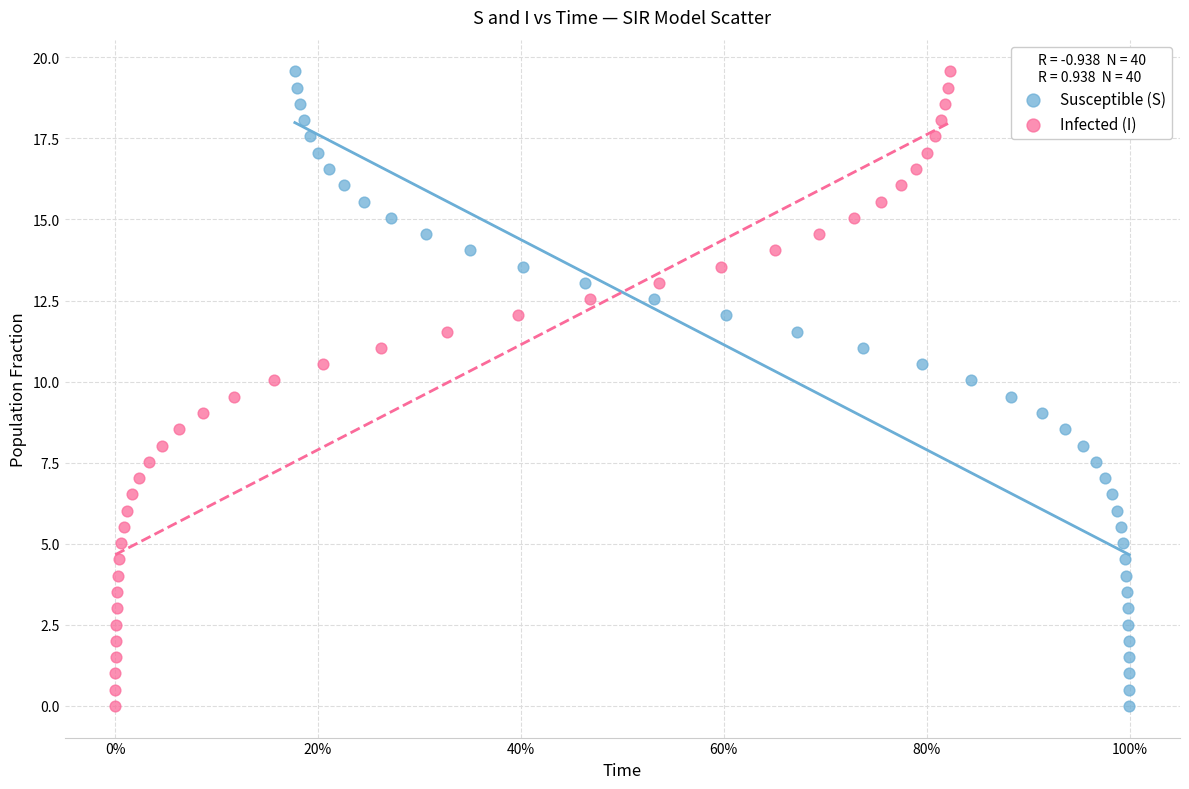

What are all the series names shown in the legend?

Susceptible (S), Infected (I)